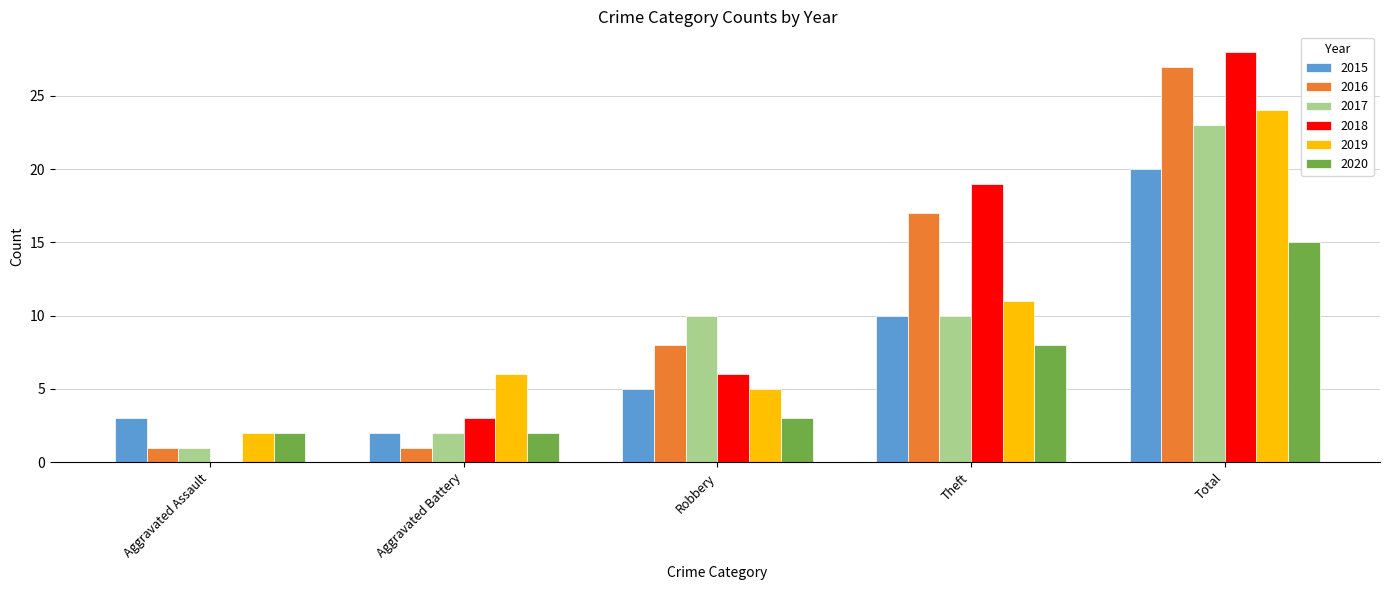

What are all the series names shown in the legend?

2015, 2016, 2017, 2018, 2019, 2020